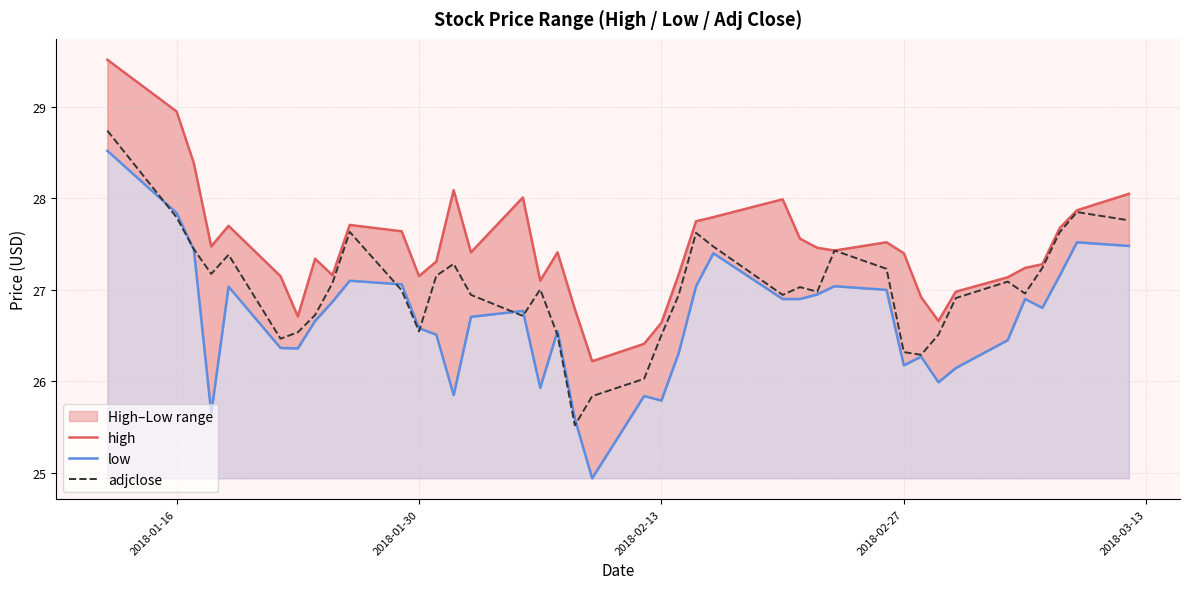

What is the maximum value for adjclose?

28.7